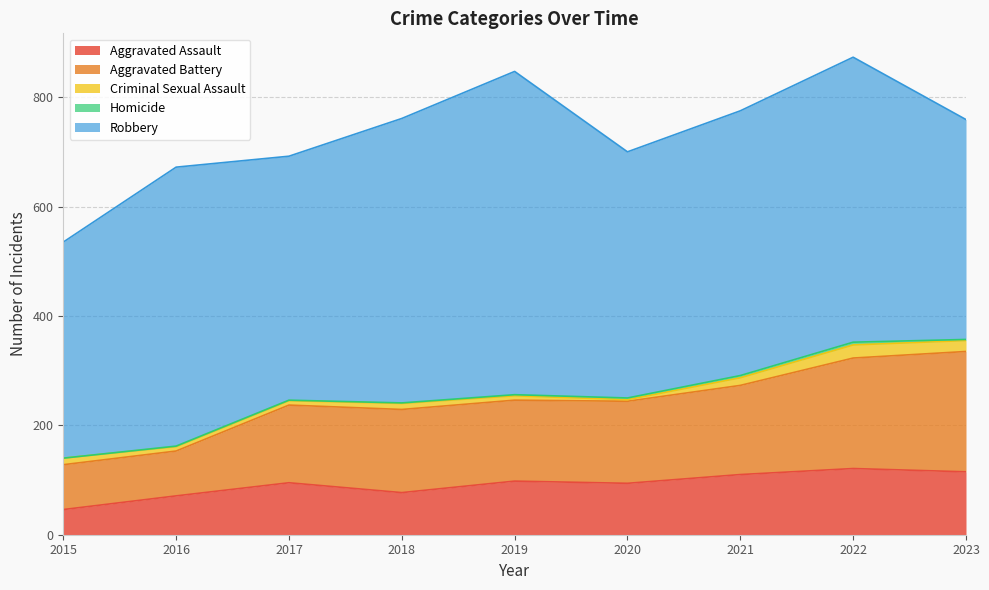

What is the difference between the second highest and minimum values in the Aggravated Battery series?

120